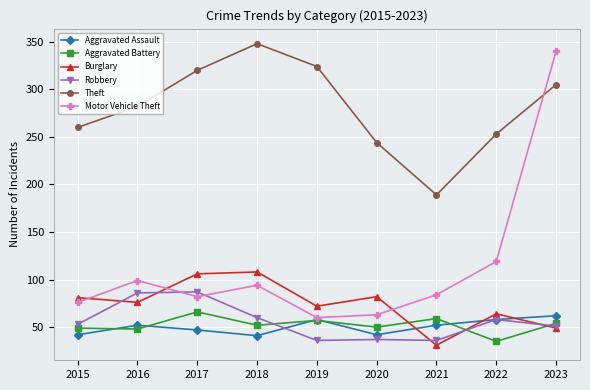

What is the maximum value shown in the chart?

348